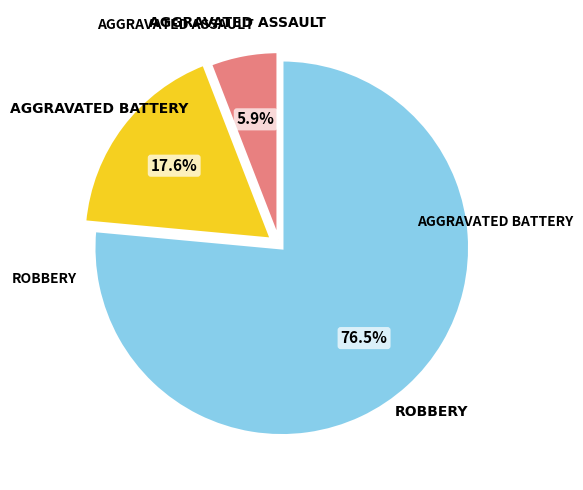

How many segments does this pie chart have?

3